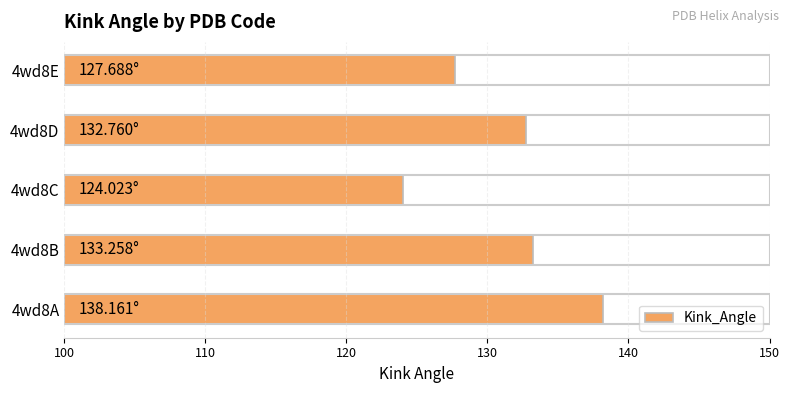

Approximately how many times larger is the value at 4wd8C compared to 4wd8D?

0.9